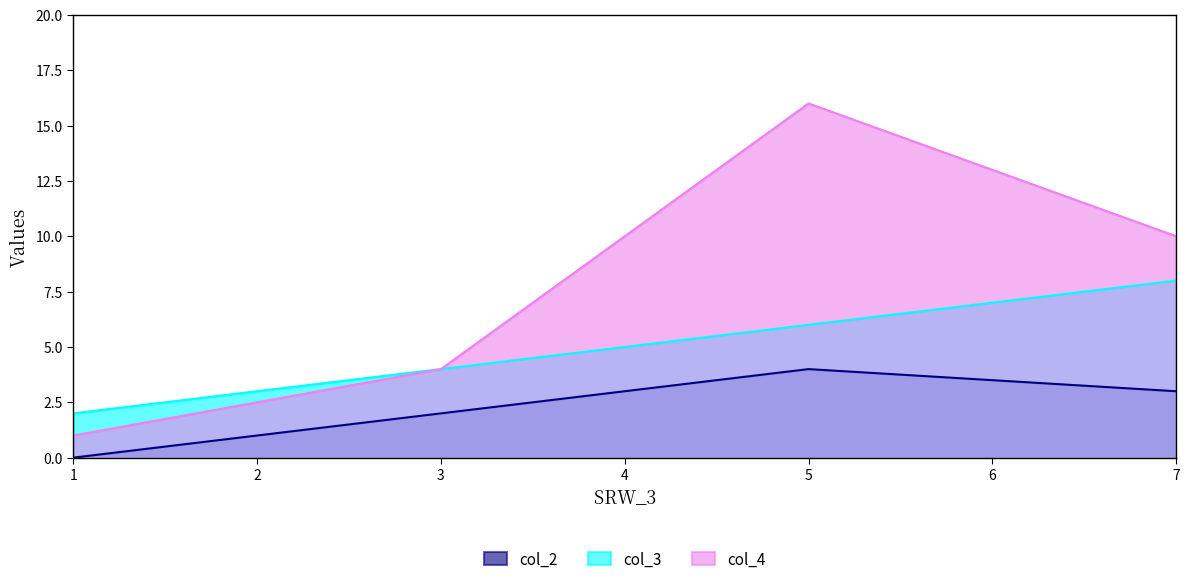

What is the difference between the highest and lowest values at 7?

7